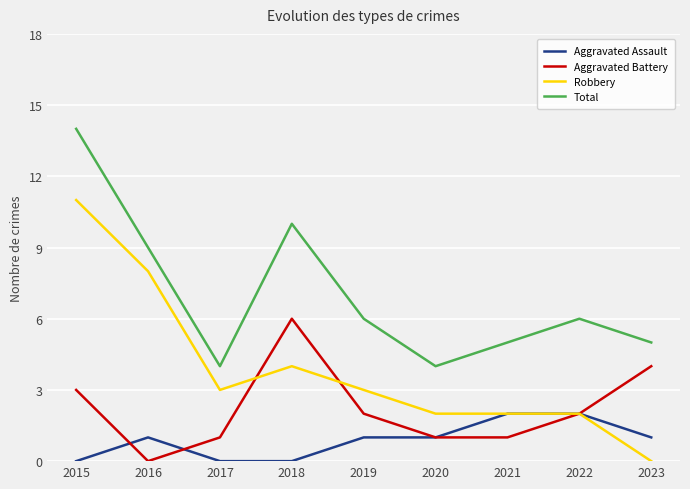

What is the difference between the maximum and minimum values in the Aggravated Assault series?

2